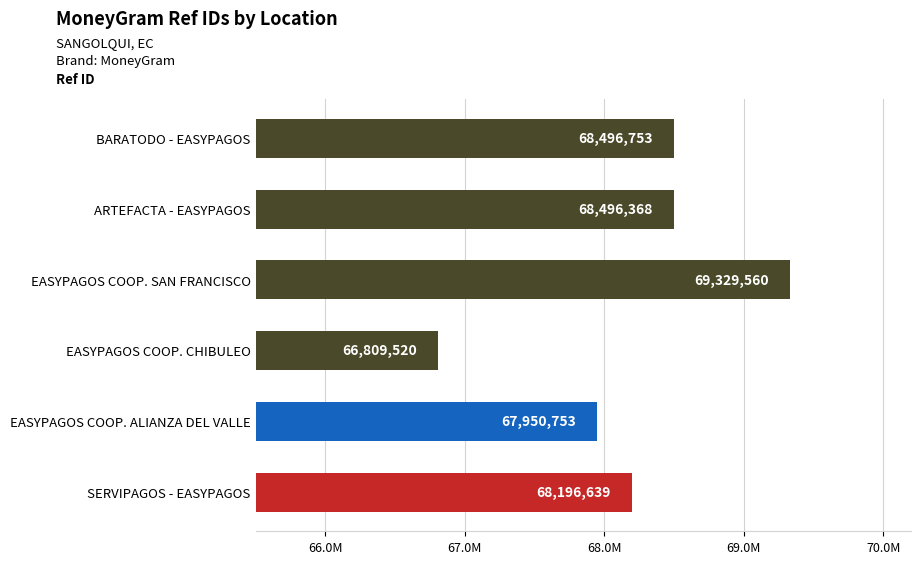

What is the difference between the second highest and minimum values?

1687233